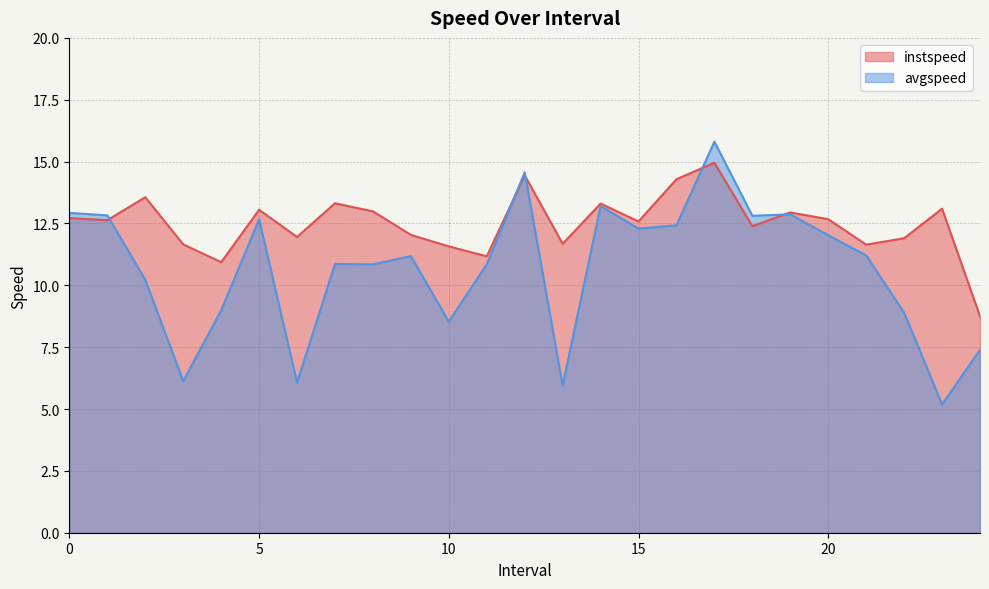

Rank the series by their maximum value, from lowest to highest.

instspeed, avgspeed